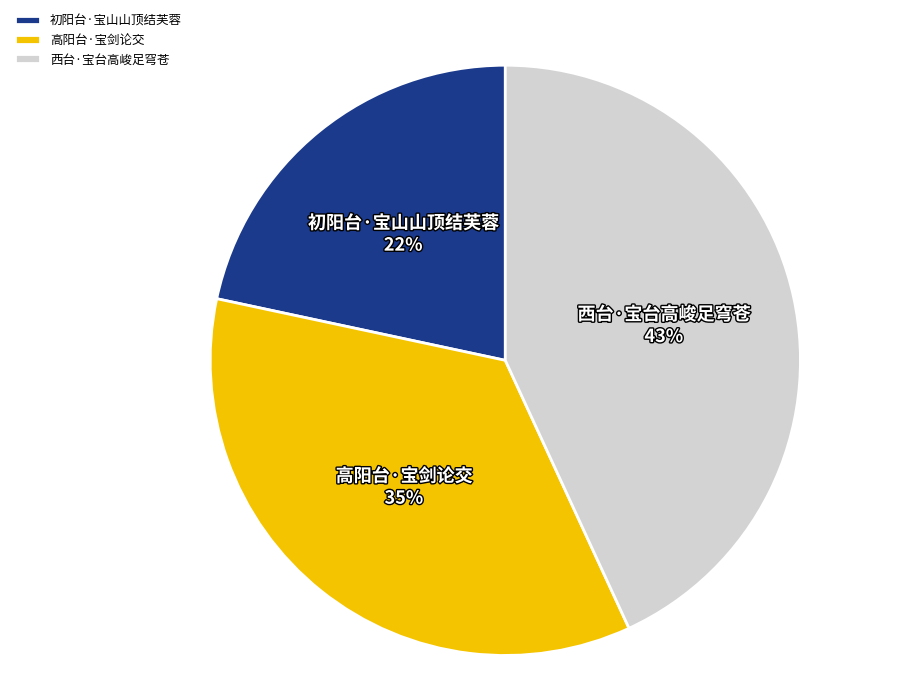

Combined, do 高阳台·宝剑论交 and 西台·宝台高峻足穹苍 account for over 50%?

Yes